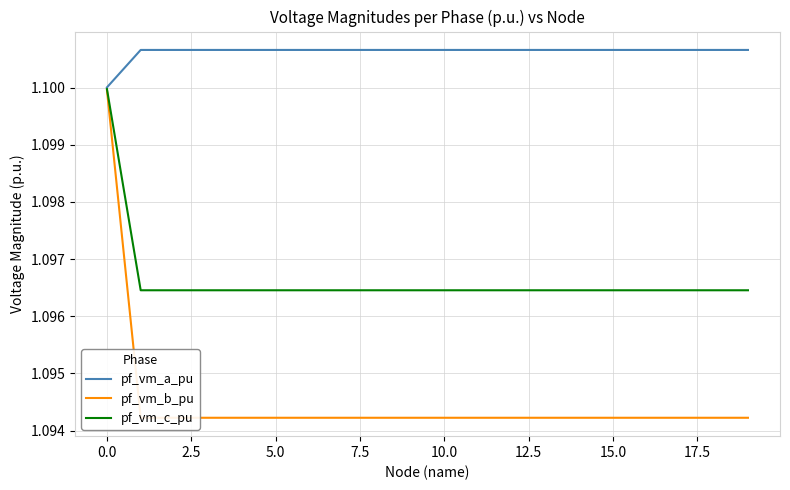

List the series in order of their overall mean, lowest first.

pf_vm_b_pu, pf_vm_c_pu, pf_vm_a_pu